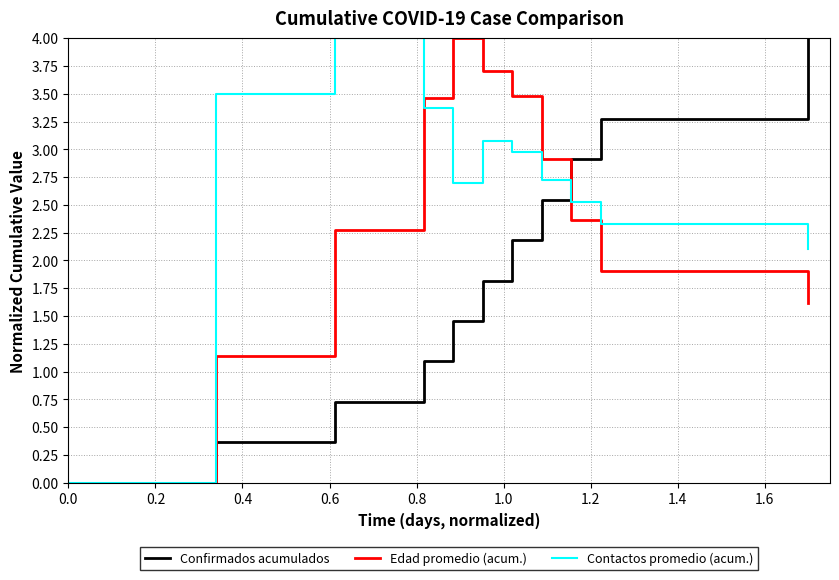

At 0.0, list the series in order from smallest to largest.

Confirmados acumulados, Edad promedio (acum.), Contactos promedio (acum.)